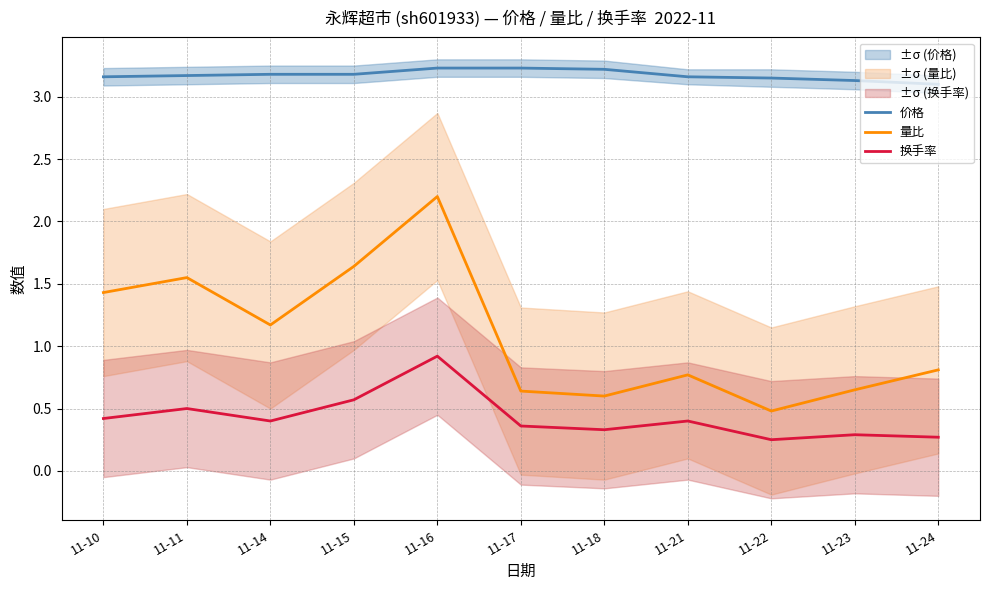

Which has a higher value, 11-23 or 11-24?

11-23